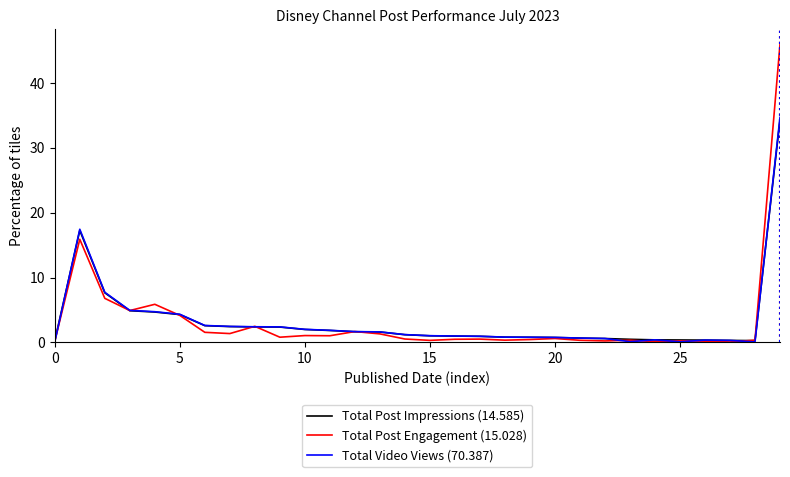

Which series ends up on top after the final intersection of Total Post Impressions (14.585) and Total Video Views (70.387)?

Total Video Views (70.387)